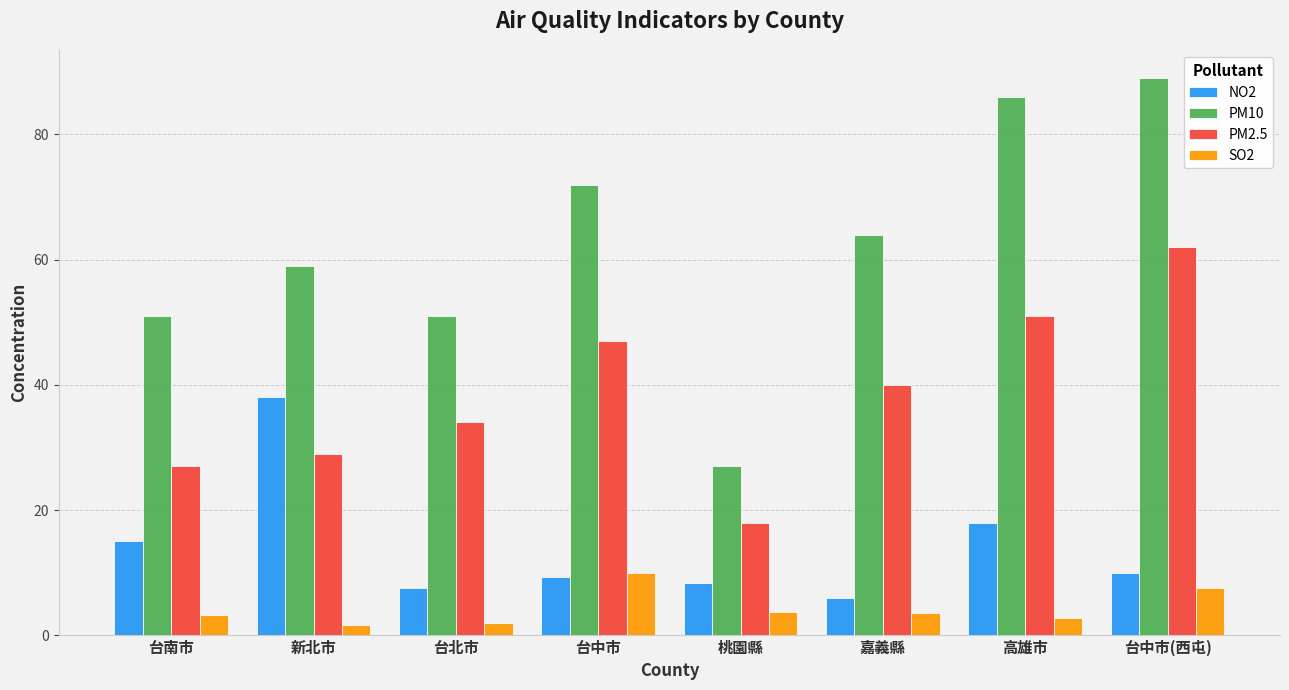

What is the difference between the highest and lowest values at 嘉義縣?

60.4